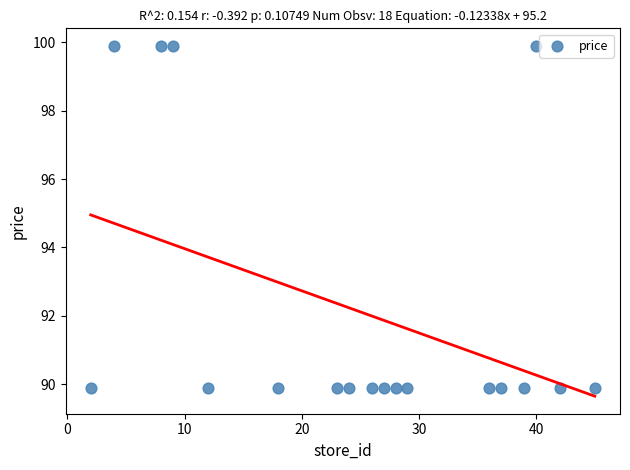

What is the range of Y values (max minus min)?

10.0